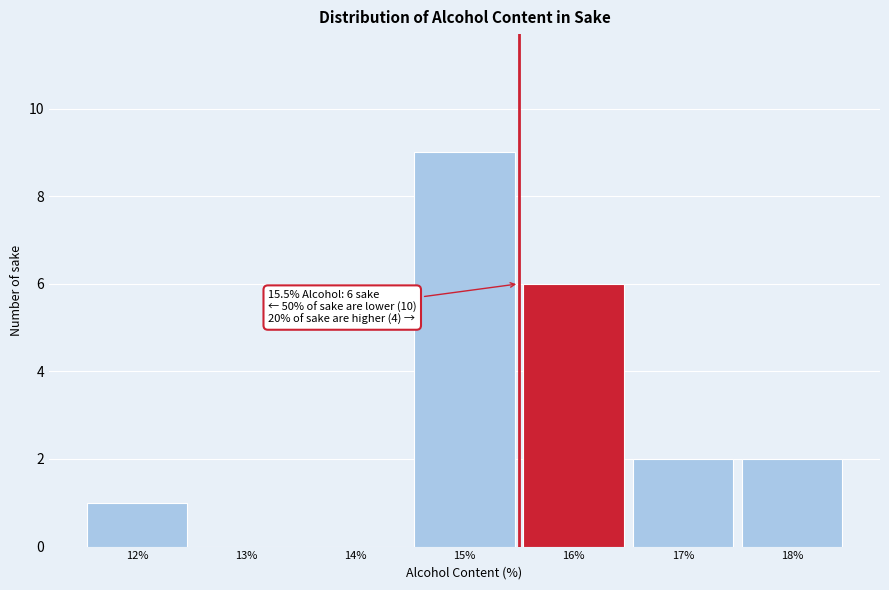

Over which range of the x-axis is the bar tallest?

14.5 to 15.5